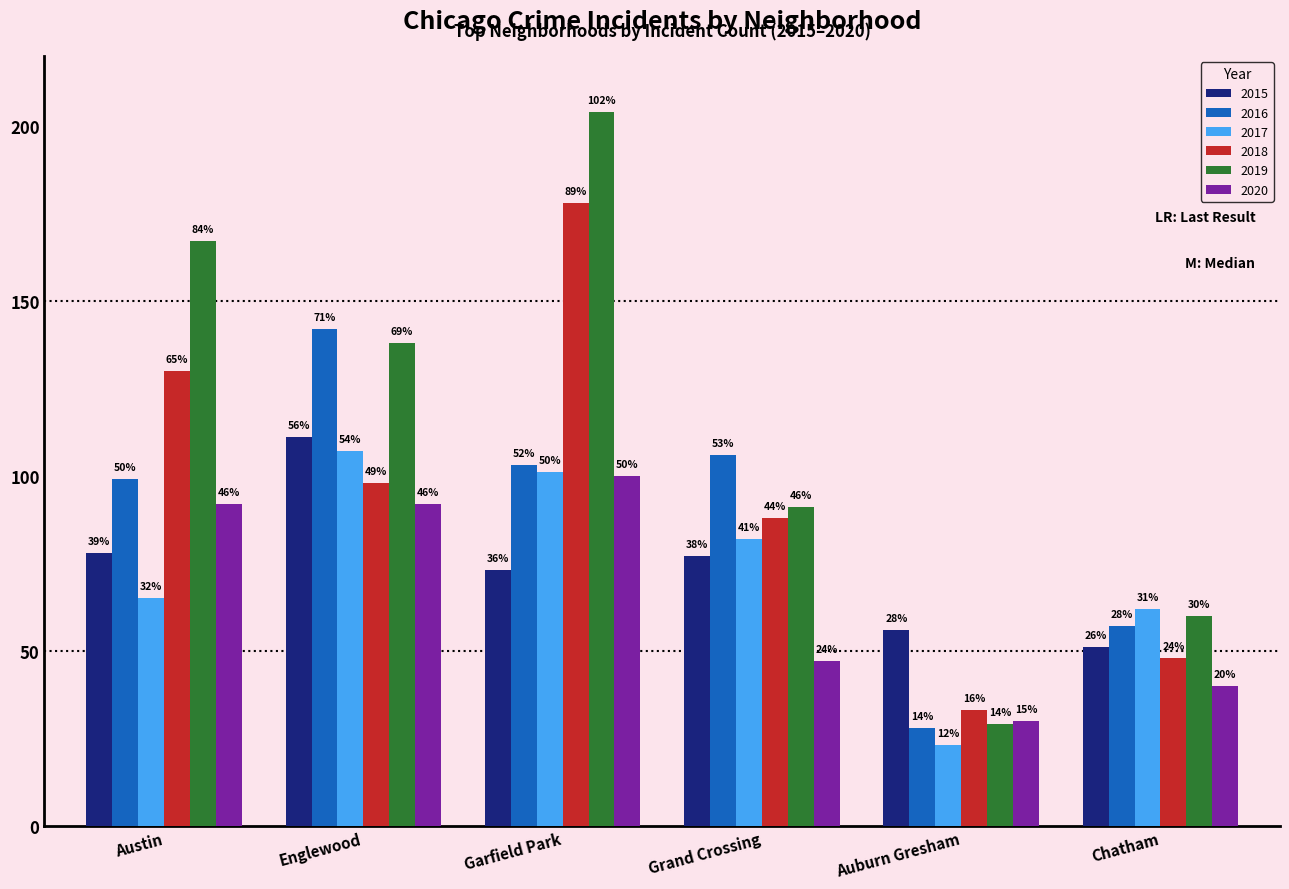

Are the bars grouped side by side (vs. stacked)?

Yes